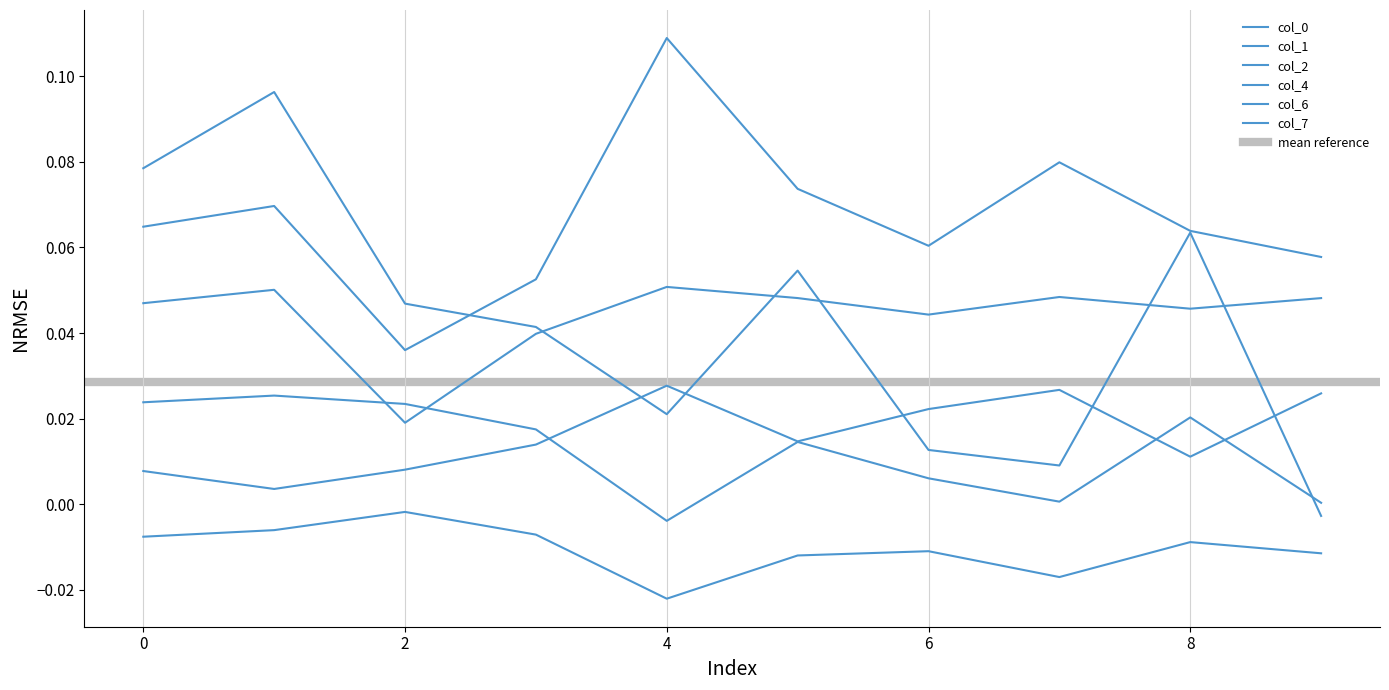

Is it true that 6 equals 0.0 at 8?

True